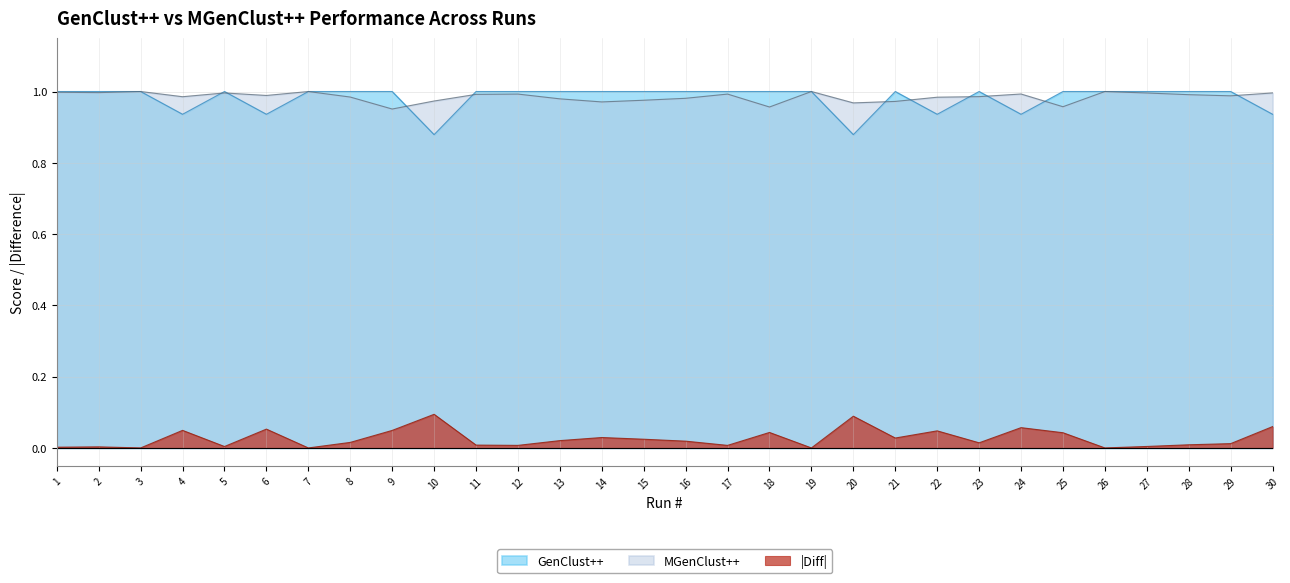

The value of MGenClust++ at 28 is 1.5. True or false?

False